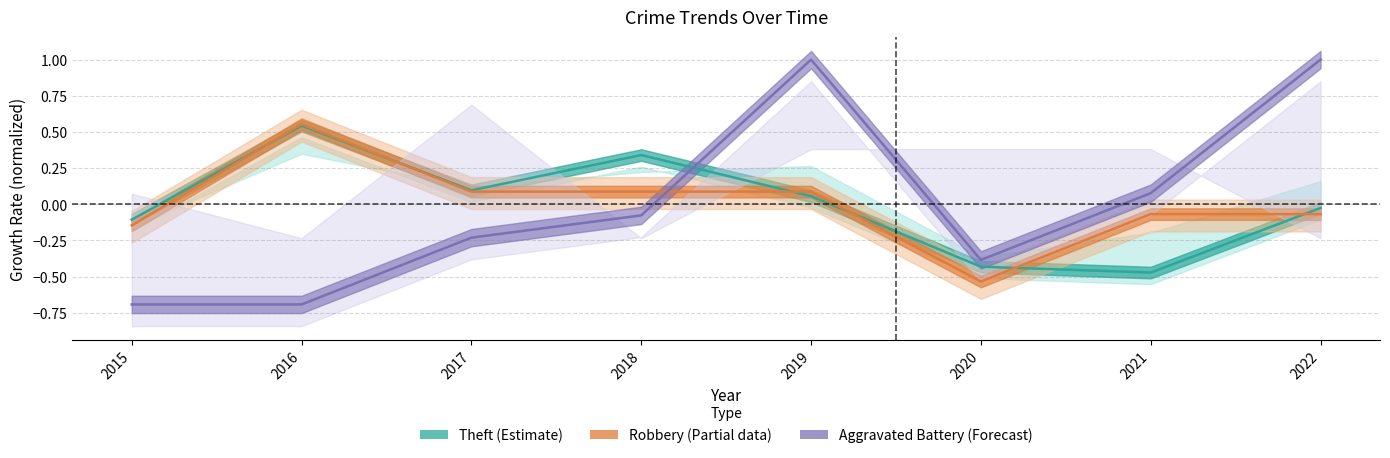

What is the difference between the highest and lowest values at 2016?

1.2